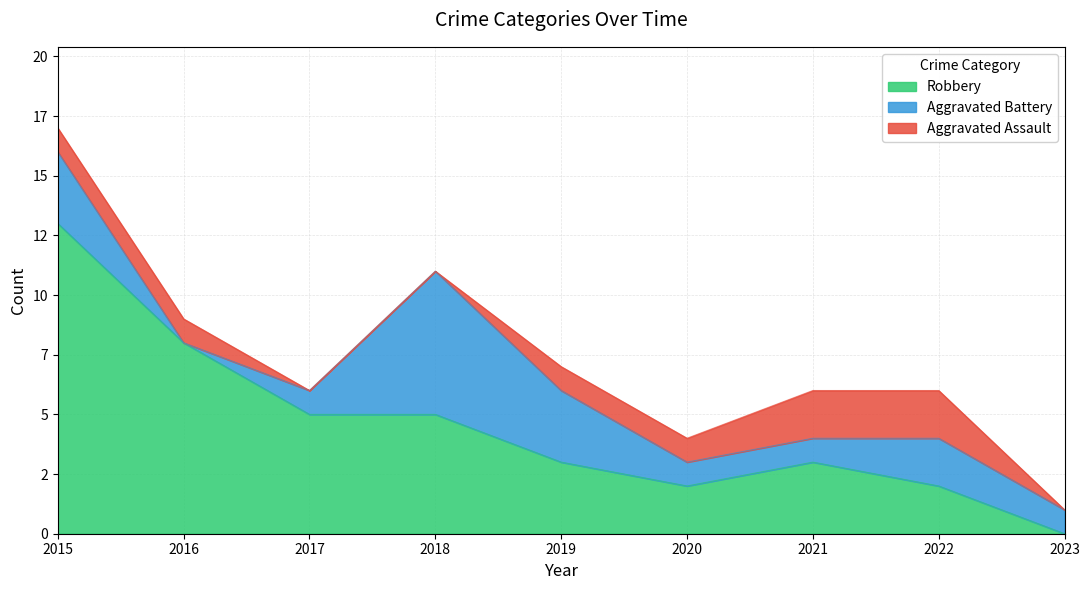

The Aggravated Assault series shows 1 at 2016. True or false?

True